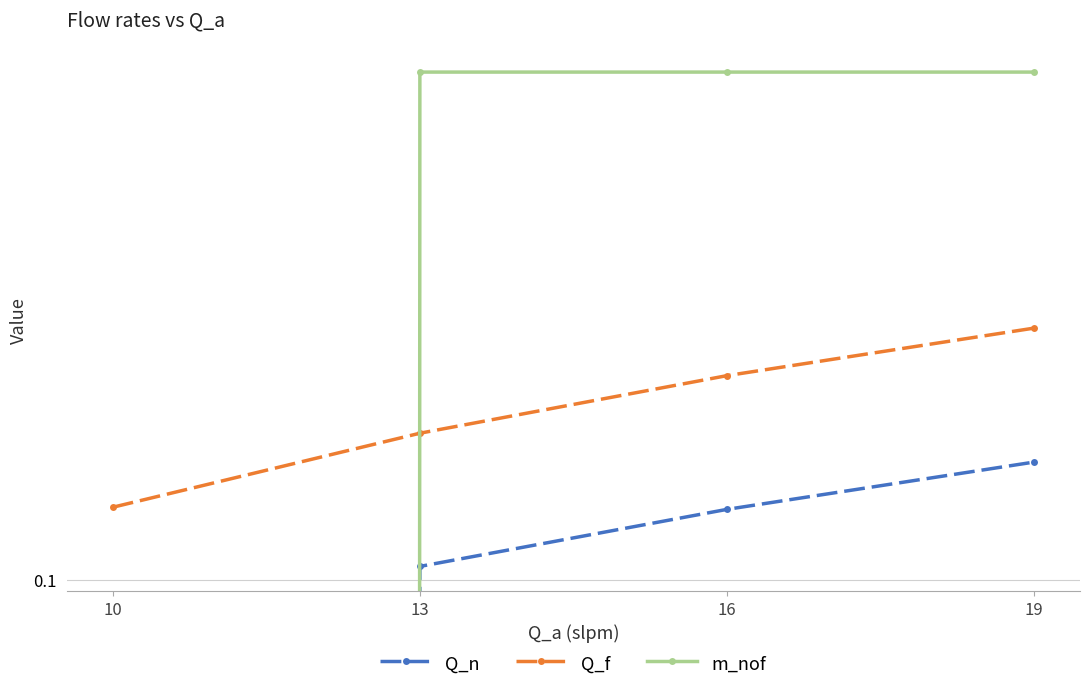

What value does the Q_f series have at 10?

0.1